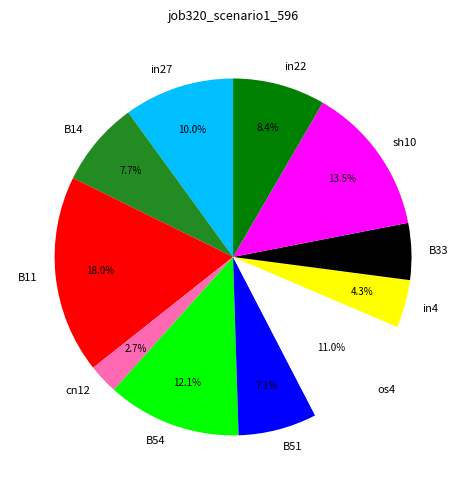

Rank the categories by value from lowest to highest.

cn12, in4, B33, B51, B14, in22, in27, os4, B54, sh10, B11